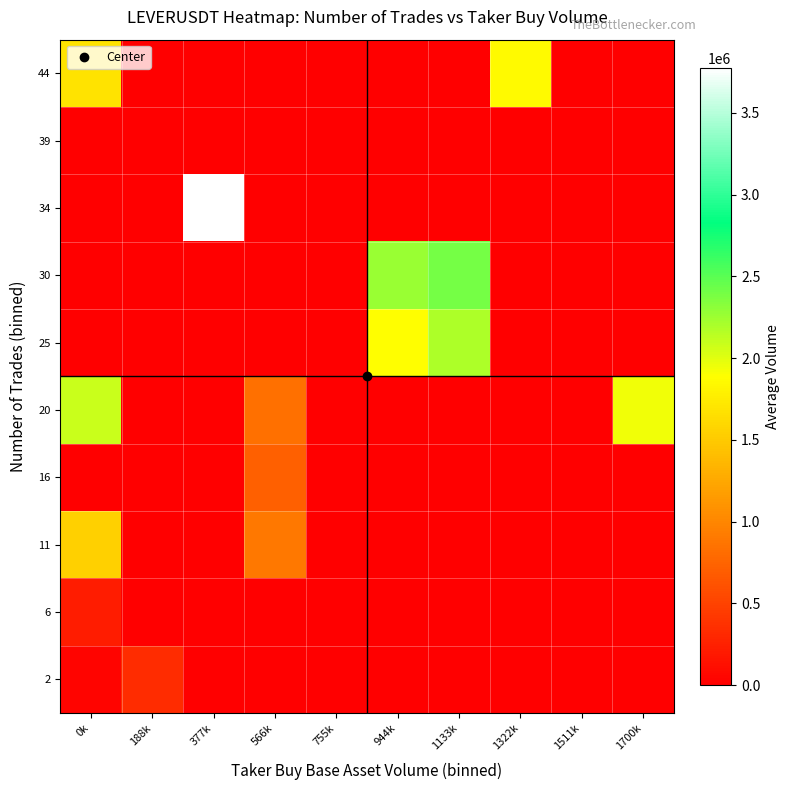

Which series has the largest total across all categories?

20